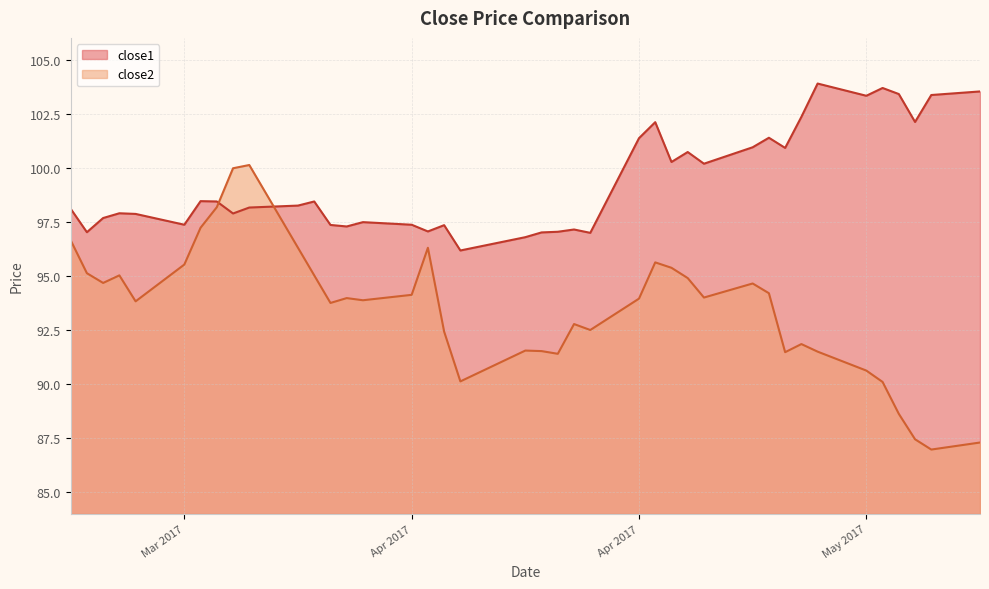

At 2017-05-04, list the series in order from smallest to largest.

close2, close1